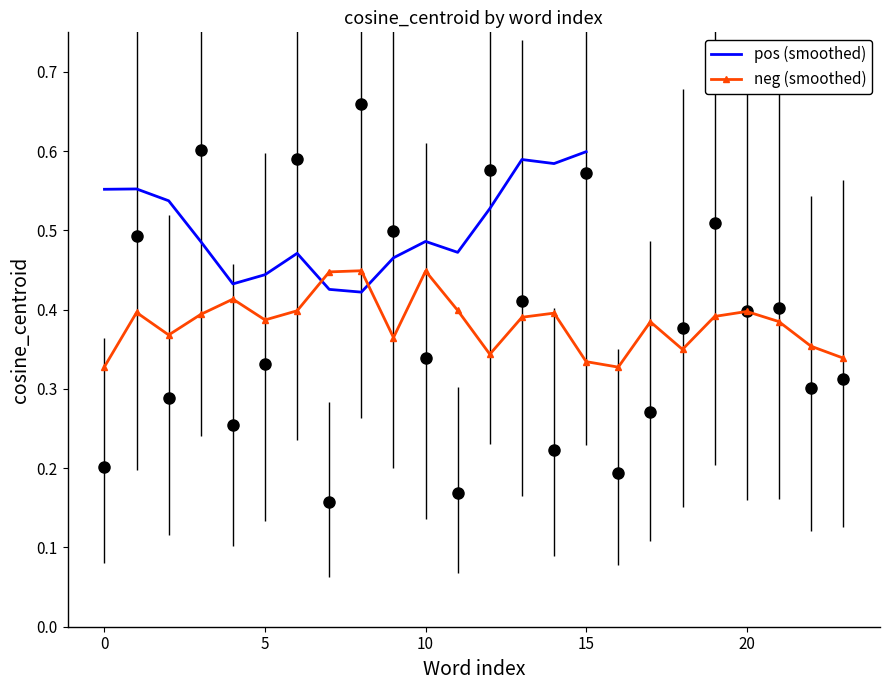

True or false: the data shows 0.7 at 8.

True